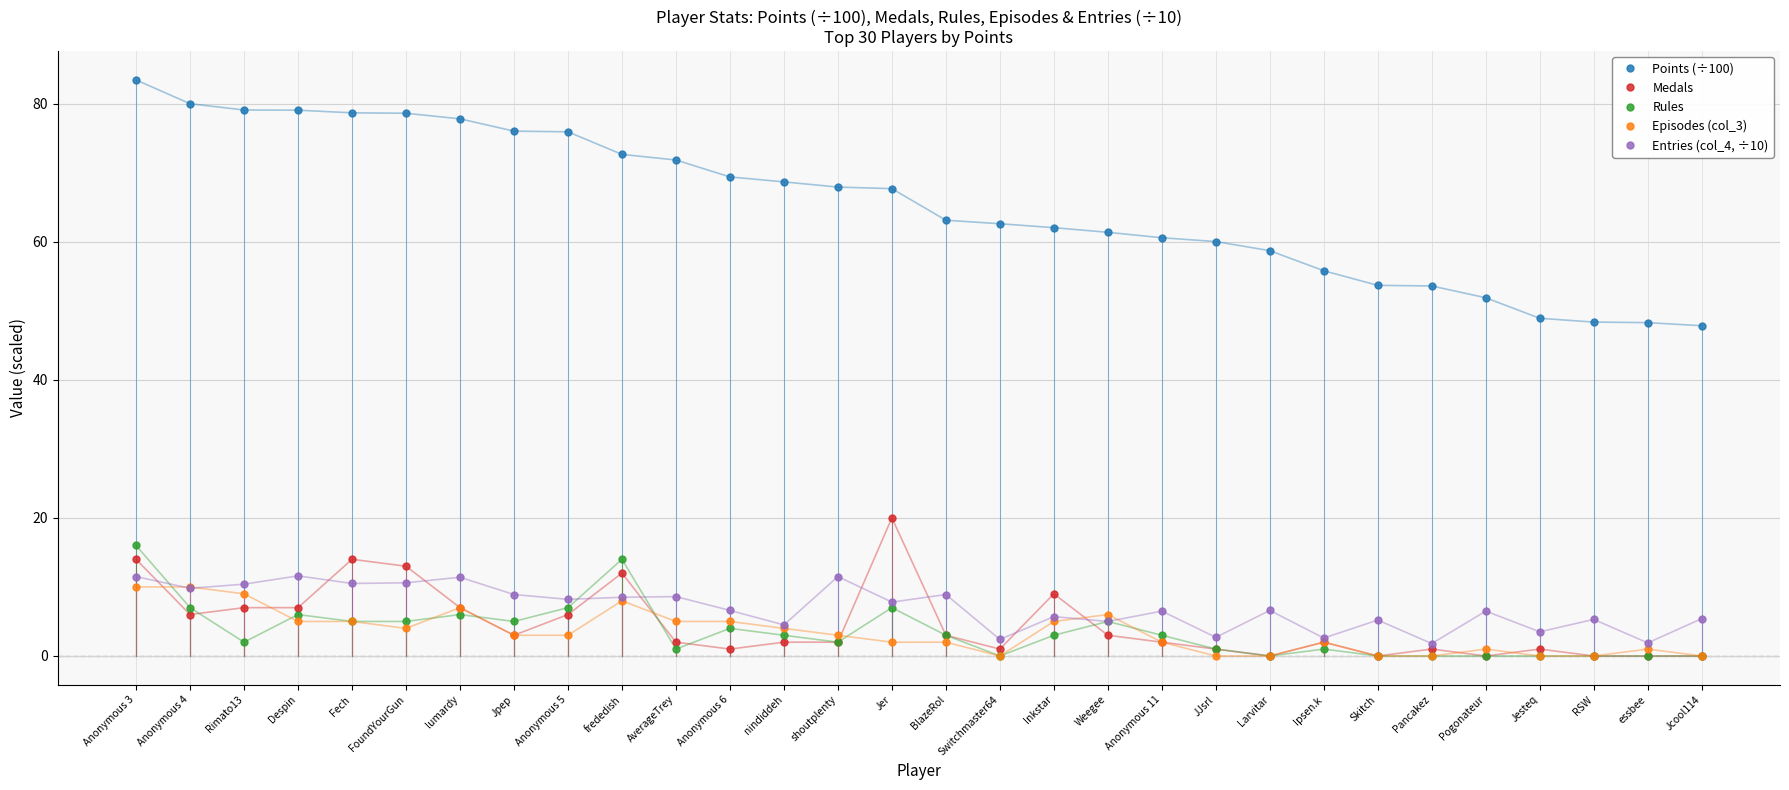

List the series in order of their peak value, lowest first.

Episodes (col_3), Entries (col_4, ÷10), Rules, Medals, Points (÷100)